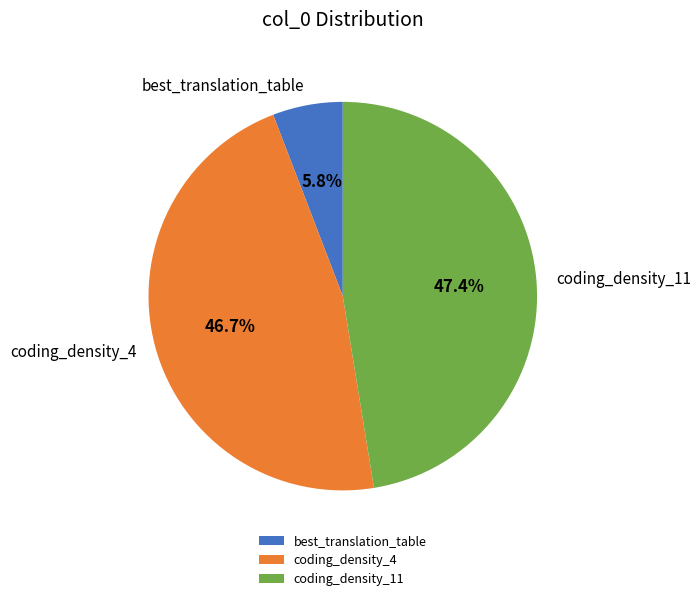

How many segments does this pie chart have?

3